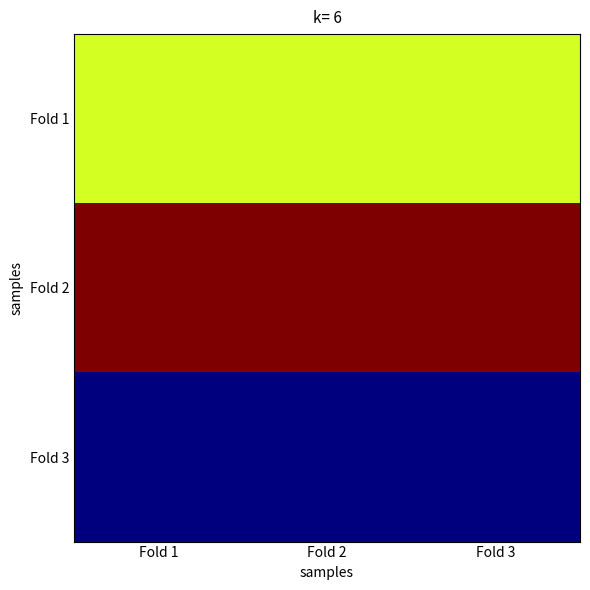

How many series are shown in this chart?

3